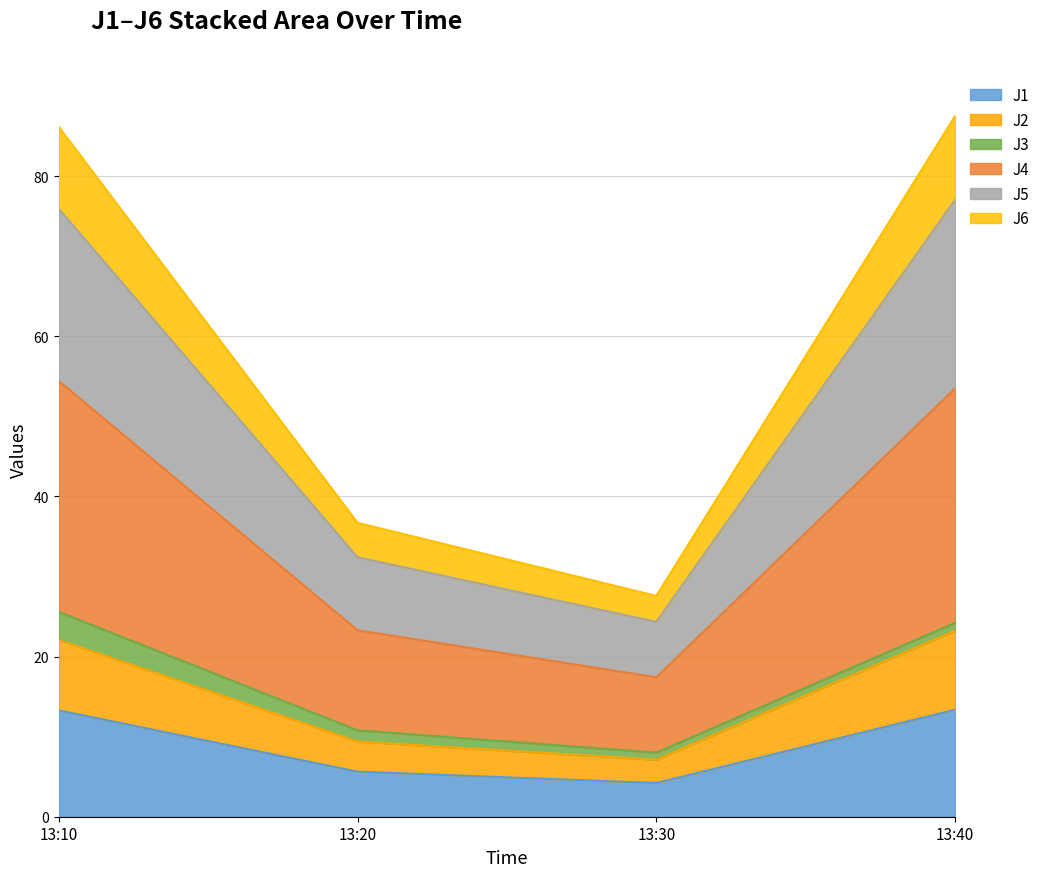

The J1 series shows 19.6 at 13:10. True or false?

False